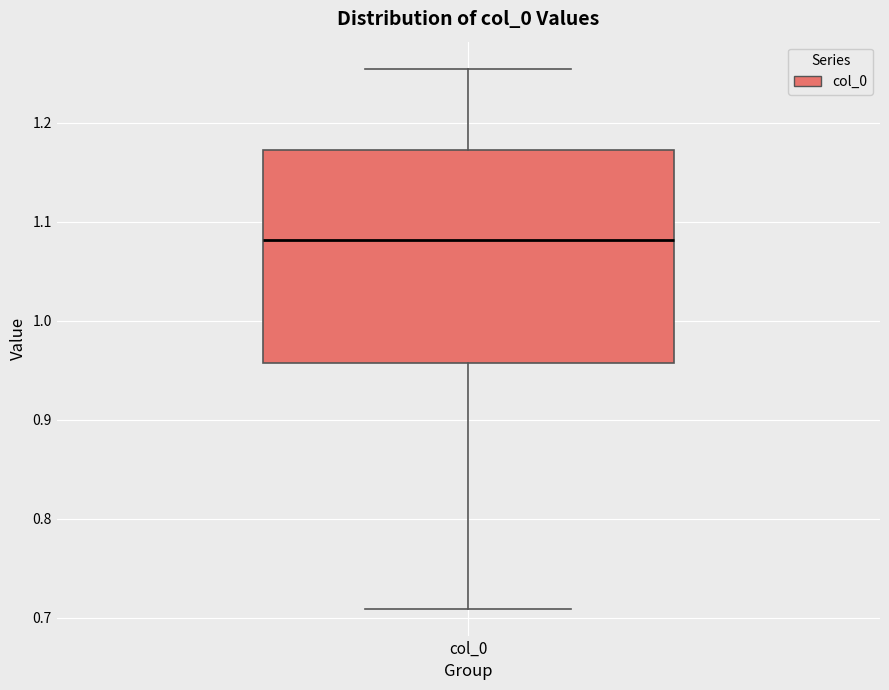

Read this box plot against the y-axis: the position of the median line, the range covered by the box, and the ends of both whiskers. The values are not printed on the chart, so give them approximately, as read against the axis.

median 1.08, box 0.96 to 1.17, whiskers 0.71 to 1.25